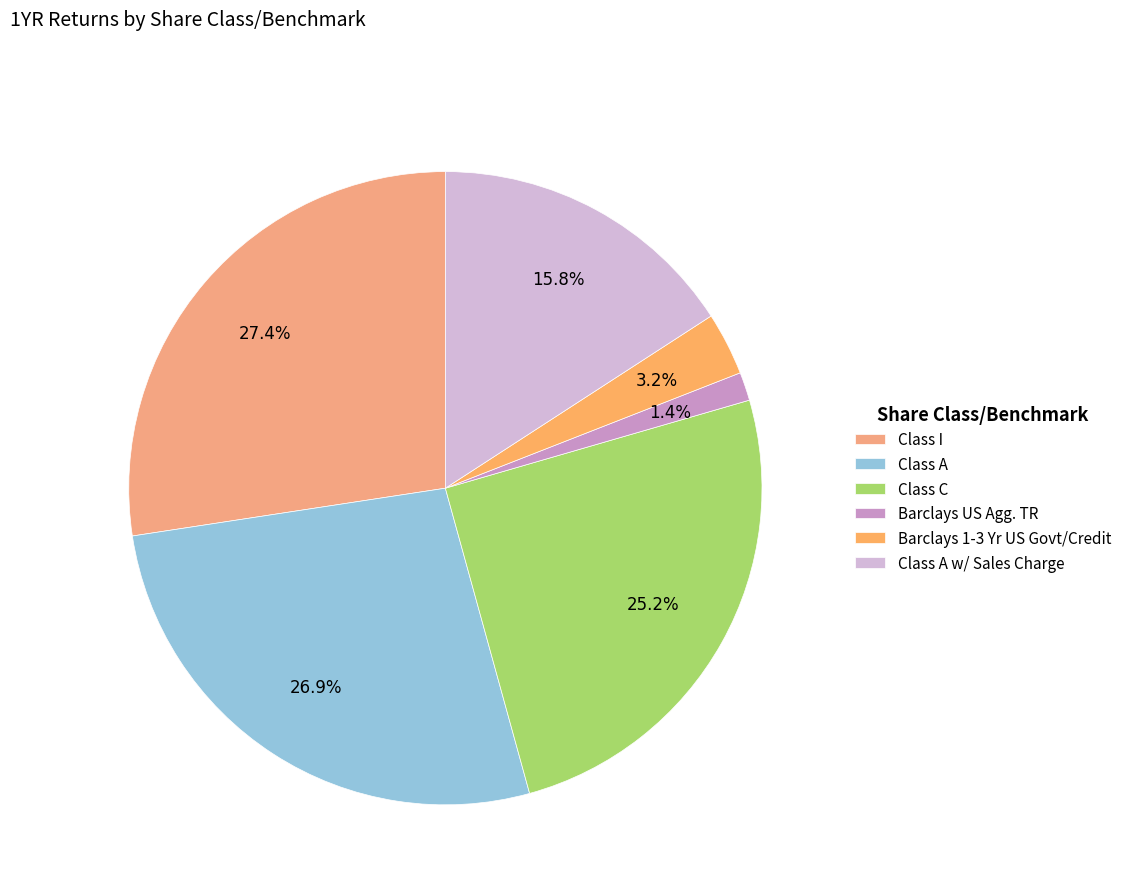

Is Class I the majority of the pie?

No